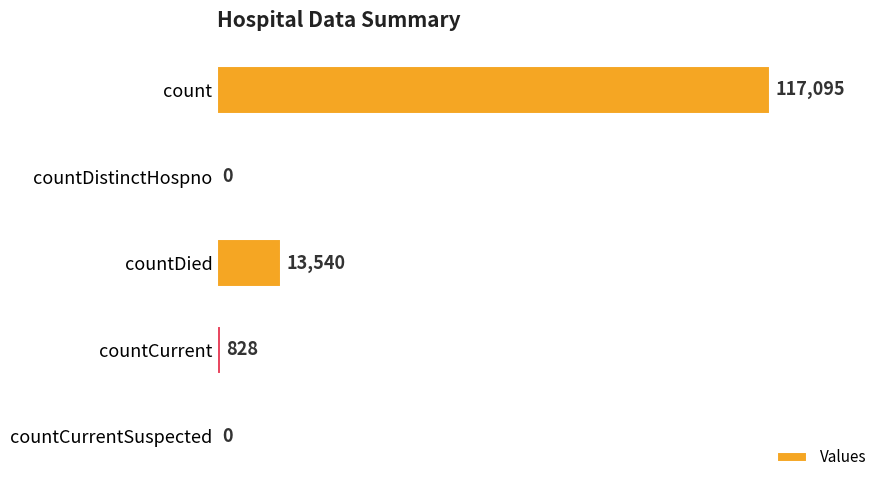

What is the sum of the values at countDistinctHospno and count?

117095